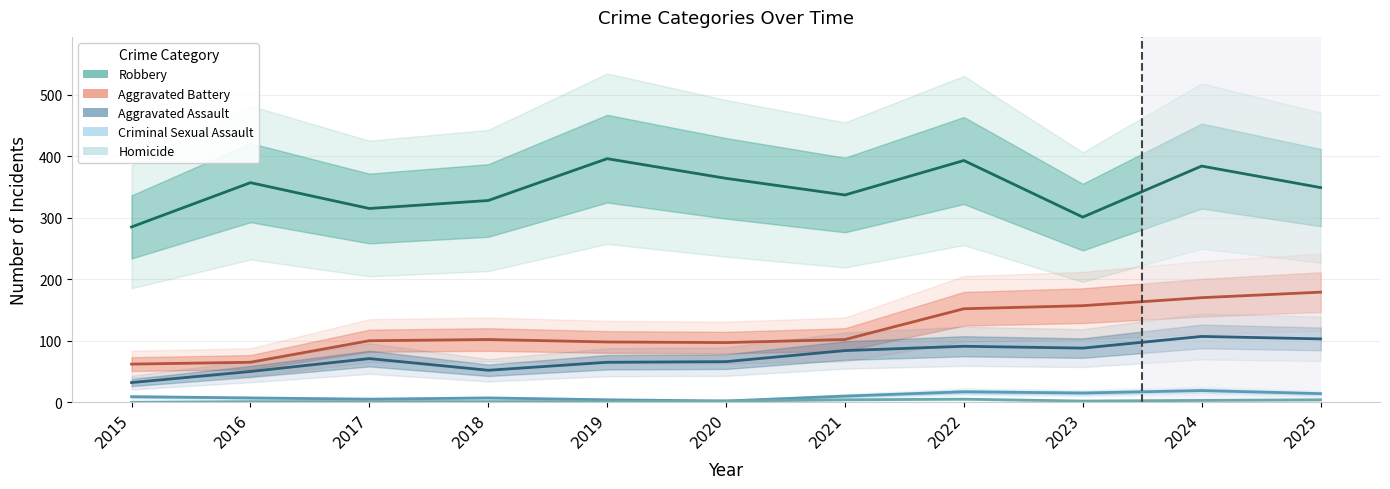

Which series has the largest total across all categories?

Robbery